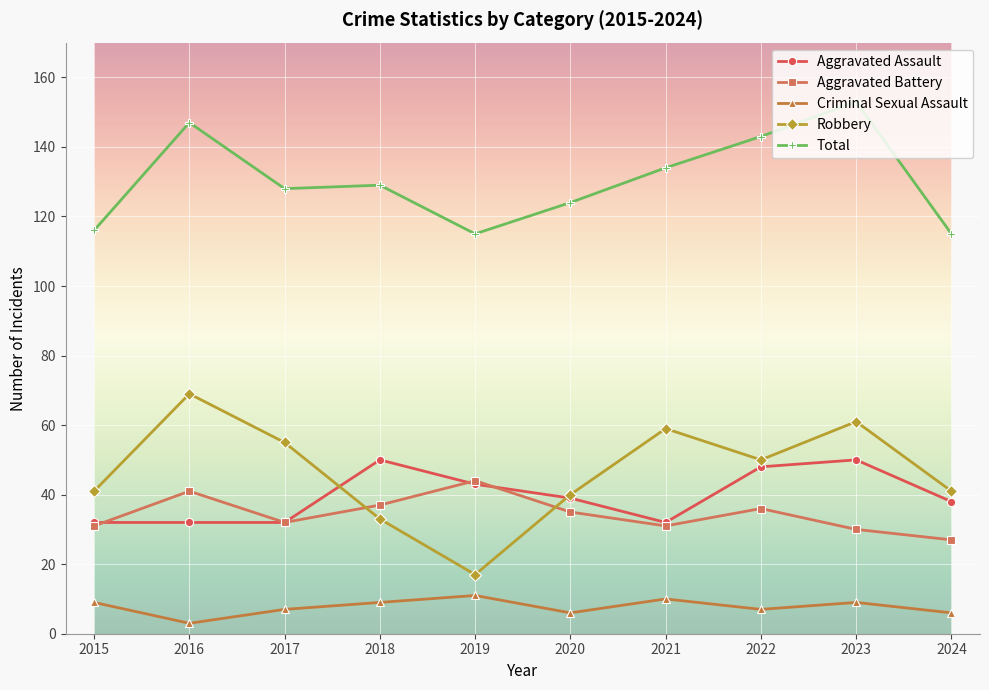

Reading left to right, transcribe all the data shown in this chart.

Aggravated Assault: 2015=32	2016=32	2017=32	2018=50	2019=43	2020=39	2021=32	2022=48	2023=50	2024=38
Aggravated Battery: 2015=31	2016=41	2017=32	2018=37	2019=44	2020=35	2021=31	2022=36	2023=30	2024=27
Criminal Sexual Assault: 2015=9	2016=3	2017=7	2018=9	2019=11	2020=6	2021=10	2022=7	2023=9	2024=6
Robbery: 2015=41	2016=69	2017=55	2018=33	2019=17	2020=40	2021=59	2022=50	2023=61	2024=41
Total: 2015=116	2016=147	2017=128	2018=129	2019=115	2020=124	2021=134	2022=143	2023=153	2024=115